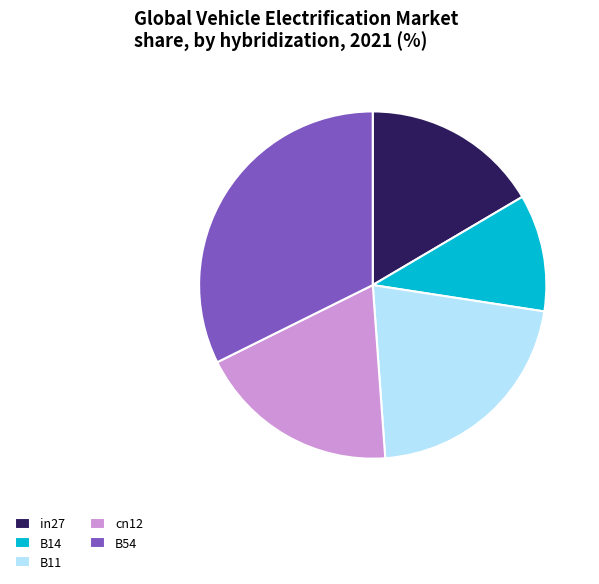

True or false: cn12 accounts for 5% of the total.

False